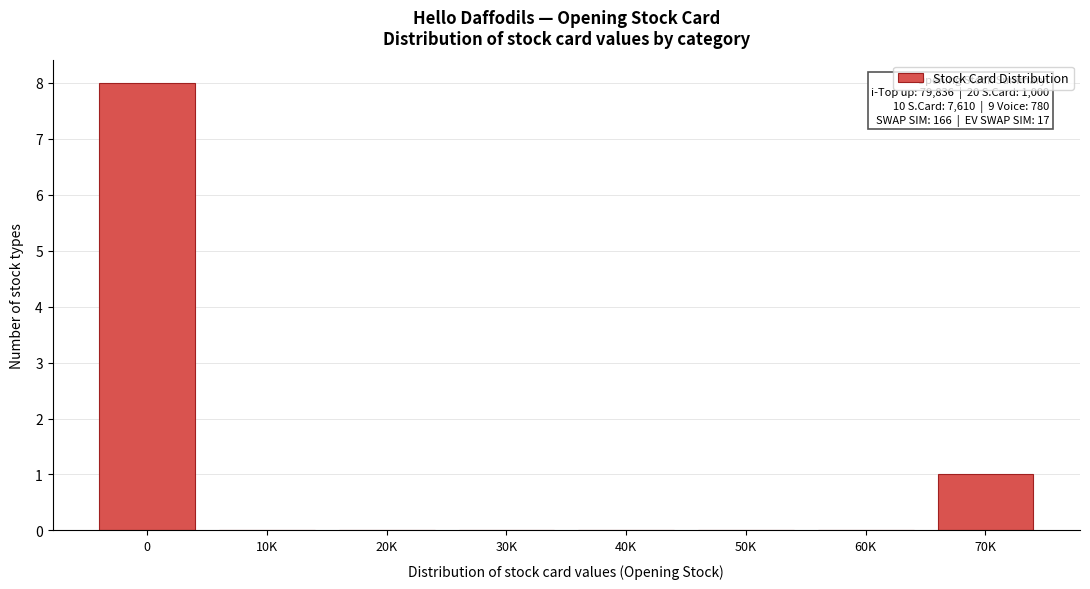

Reading left to right, transcribe all the data shown in this chart.

0=8	10K=0	20K=0	30K=0	40K=0	50K=0	60K=0	70K=1